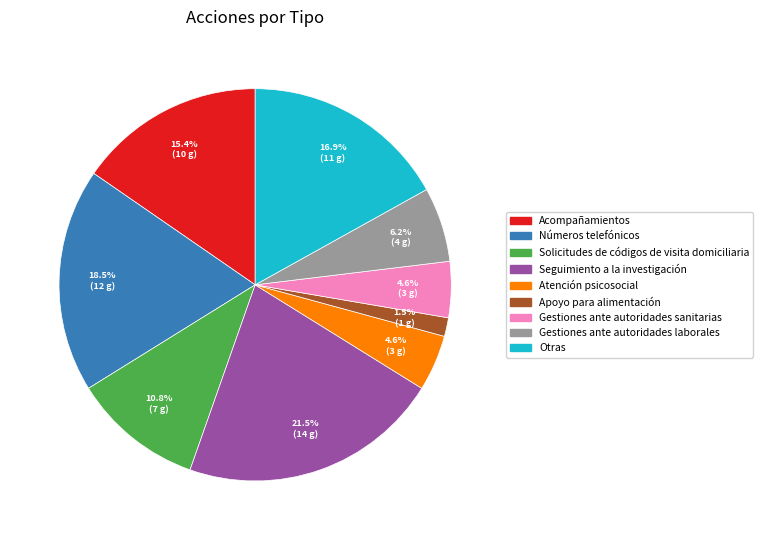

What portion of the pie excludes Acompañamientos?

84.6%